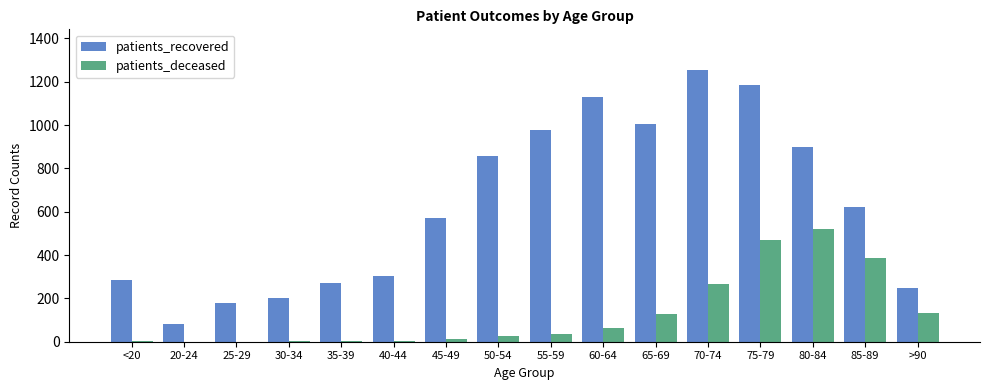

How many distinct data groups are displayed?

2